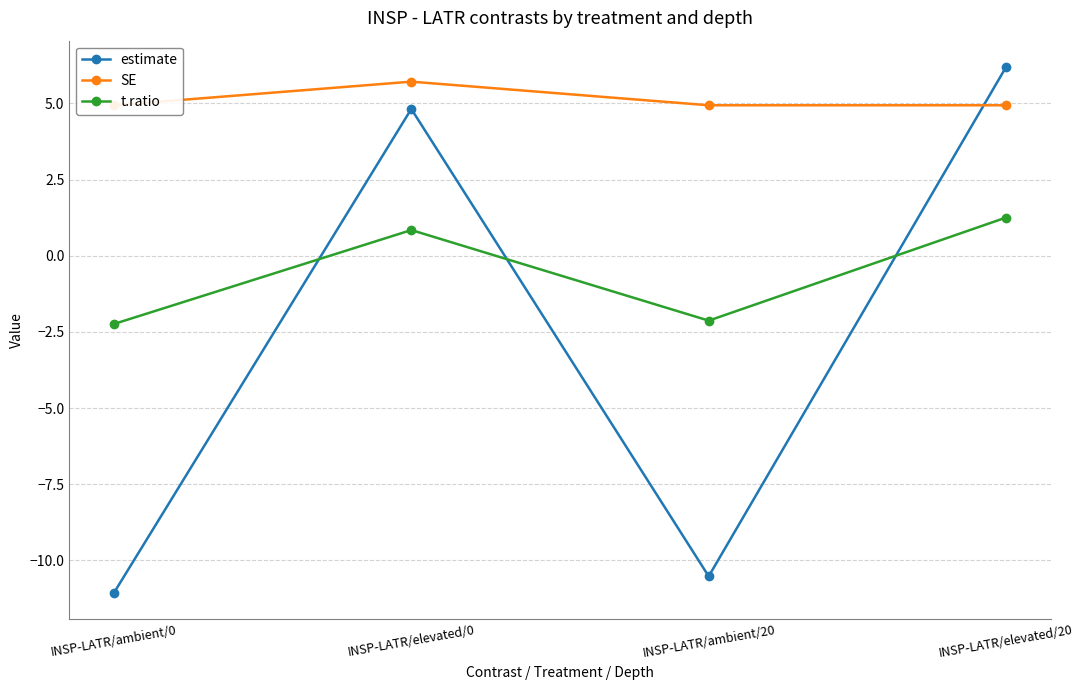

What are all the series names shown in the legend?

estimate, SE, t.ratio